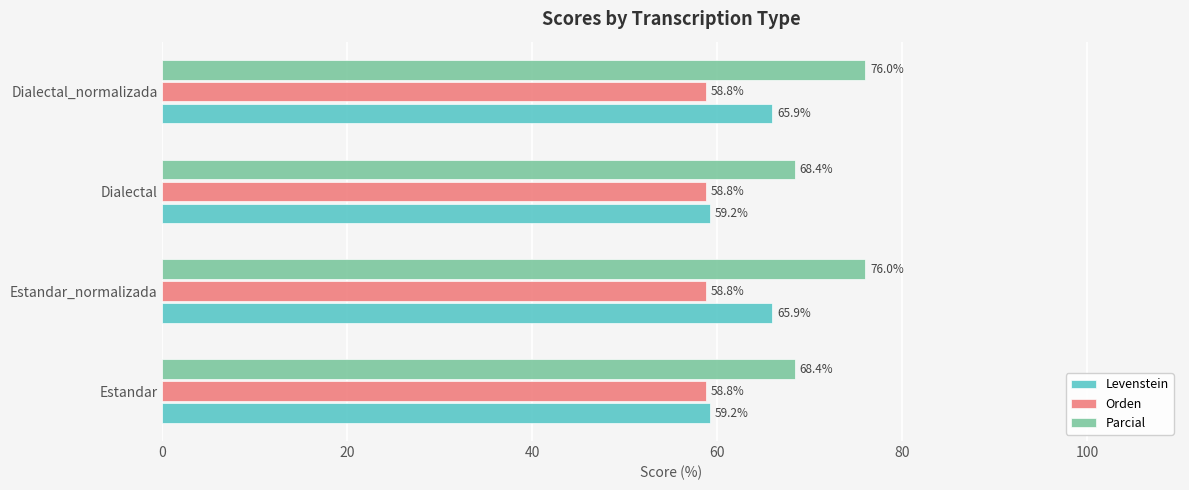

What is the minimum value shown in the chart?

58.8